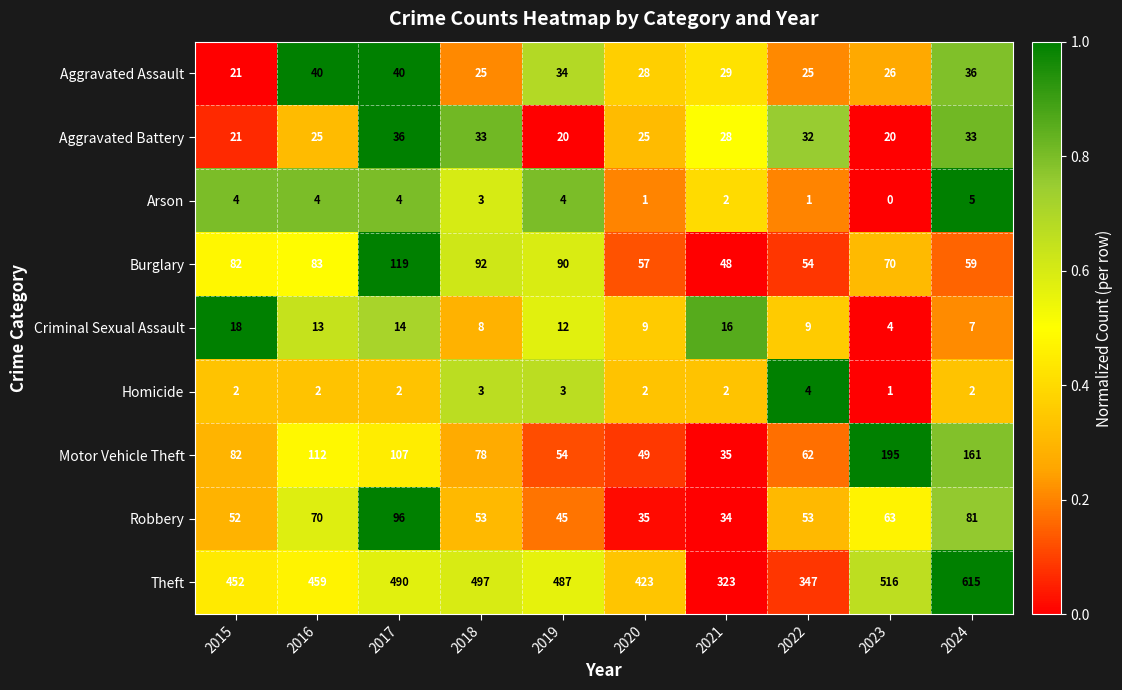

Rank the series by their maximum value, from highest to lowest.

Theft, Motor Vehicle Theft, Burglary, Robbery, Aggravated Assault, Aggravated Battery, Criminal Sexual Assault, Arson, Homicide